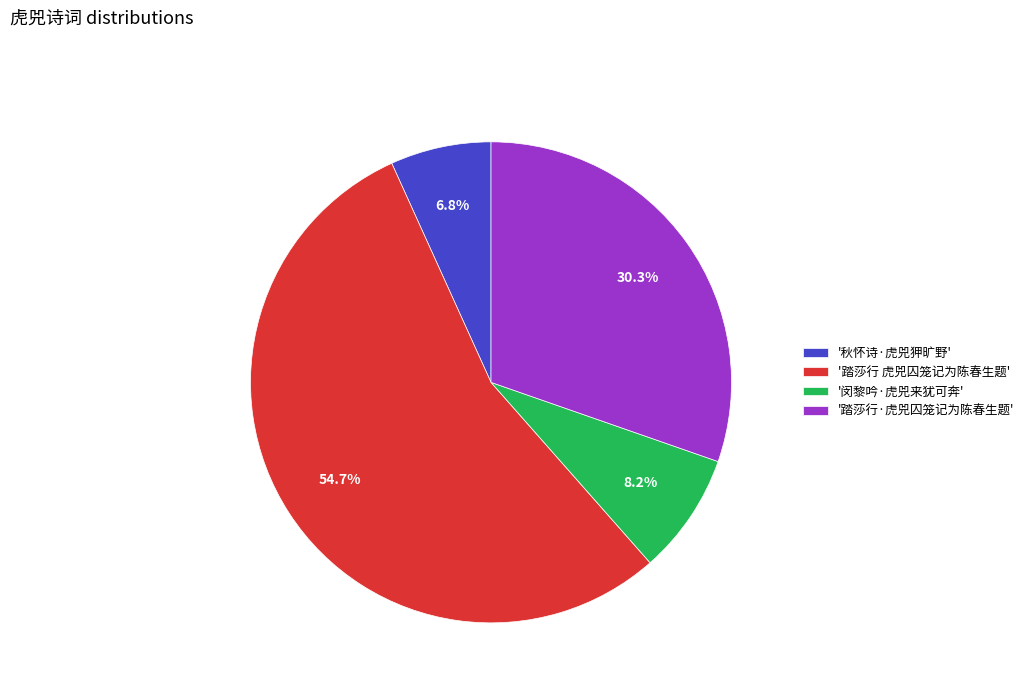

Count the number of slices in the pie.

4